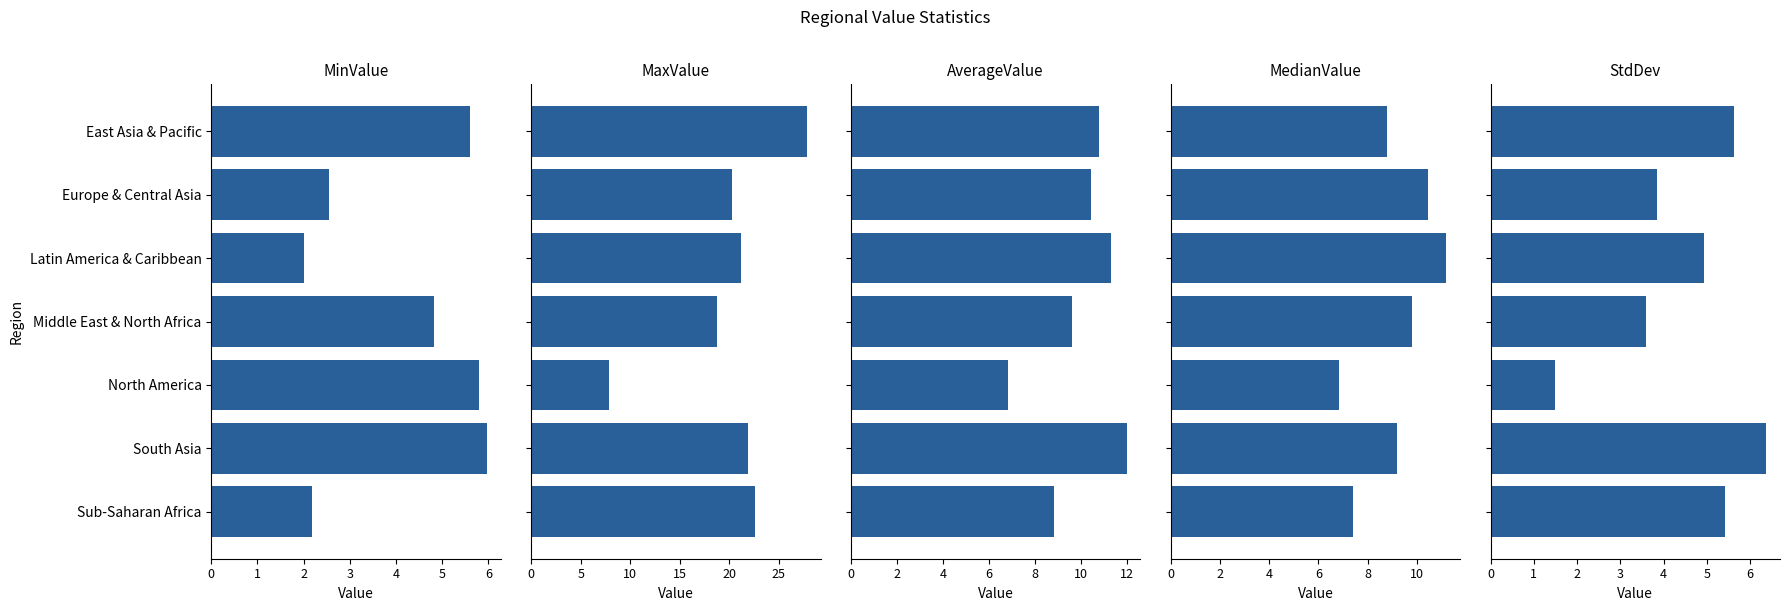

How many values in the StdDev series exceed 4?

4